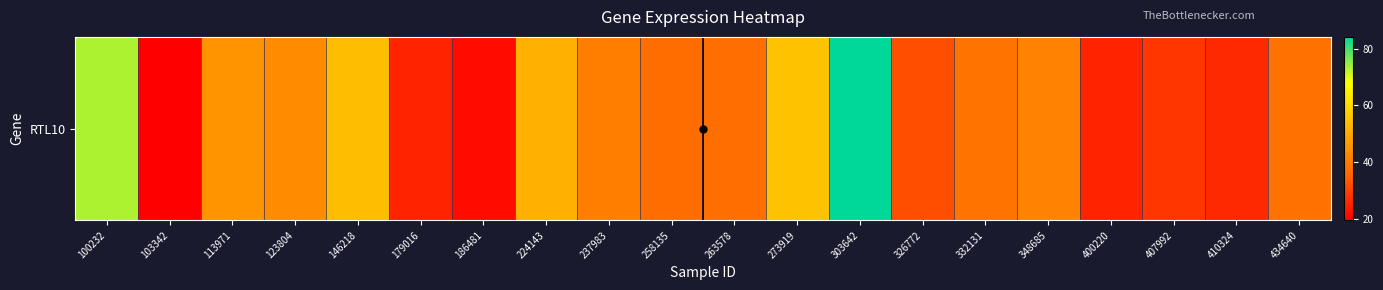

What is the approximate value at 123804?

43.7